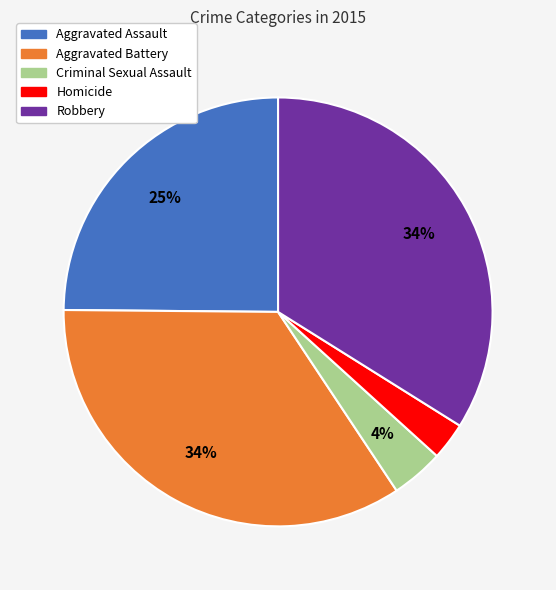

Is there any slice that represents more than half of the pie?

No